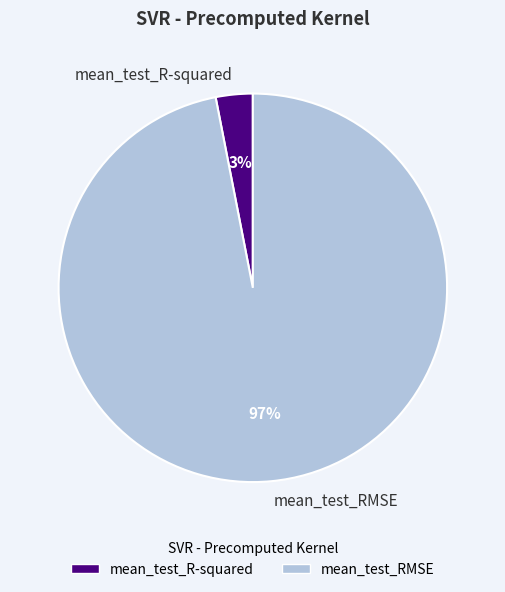

Is it true that mean_test_RMSE is 90% of the pie?

False